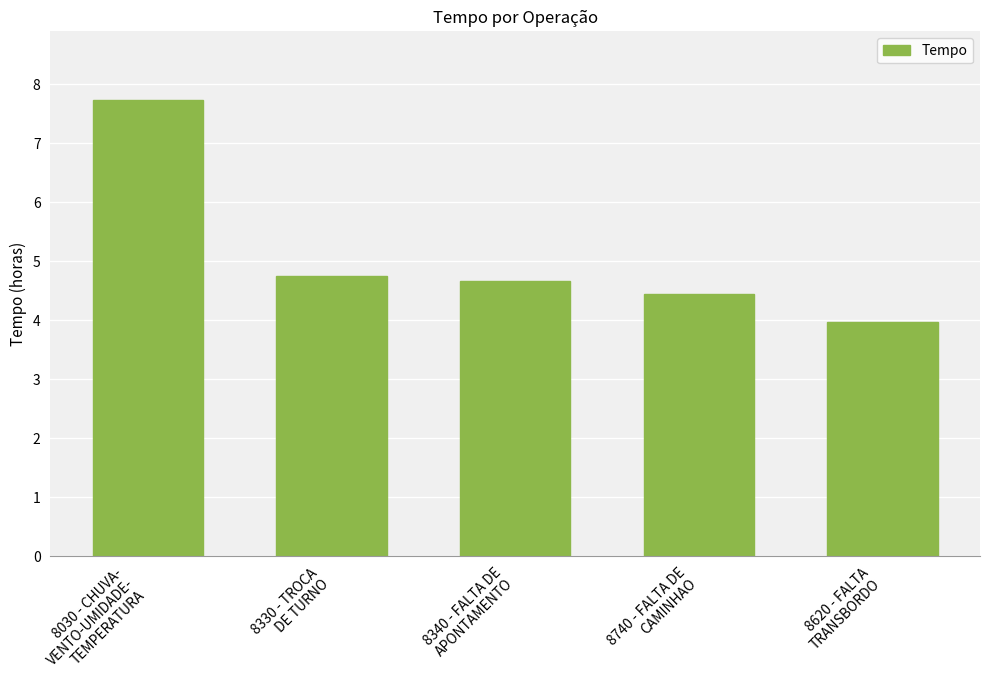

What is the difference between the second highest and second lowest values?

0.3